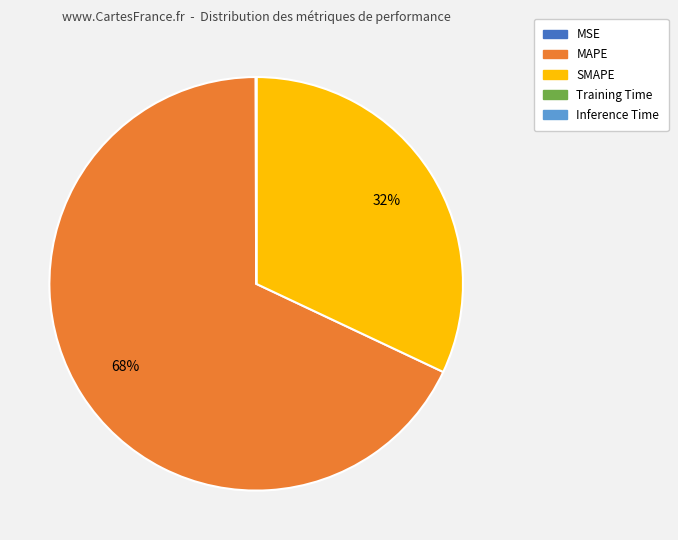

True or false: MAPE accounts for 68% of the total.

True